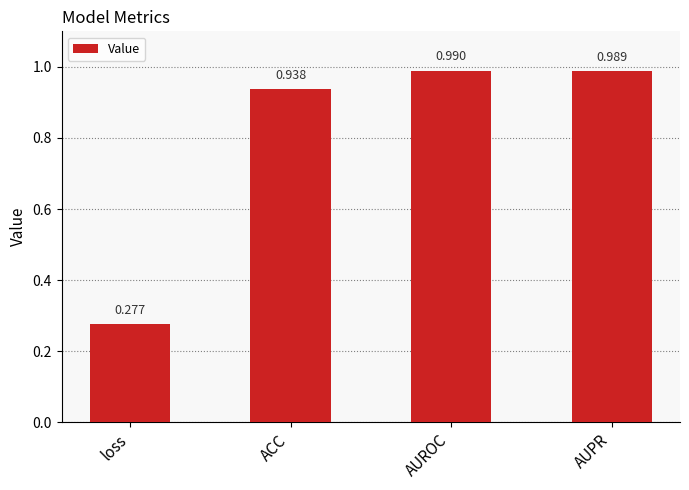

What is the label of the 4th bar from the left?

AUPR